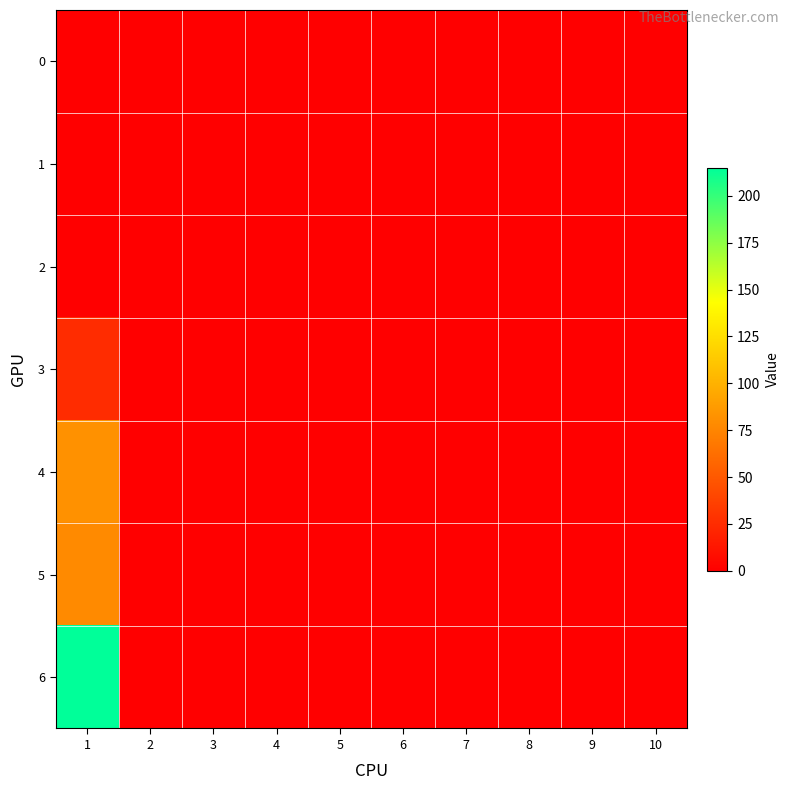

Reading left to right, list all the values displayed in this chart.

0: 1=0	2=0	3=0	4=0	5=0	6=0	7=0	8=0	9=0	10=0
1: 1=0	2=0	3=0	4=0	5=0	6=0	7=0	8=0	9=0	10=0
2: 1=0	2=0	3=0	4=0	5=0	6=0	7=0	8=0	9=0	10=0
3: 1=25	2=0	3=0	4=0	5=0	6=0	7=0	8=0	9=0	10=0
4: 1=82	2=0	3=0	4=0	5=0	6=0	7=0	8=0	9=0	10=0
5: 1=78	2=0	3=0	4=0	5=0	6=0	7=0	8=0	9=0	10=0
6: 1=215	2=0	3=0	4=0	5=0	6=0	7=0	8=0	9=0	10=0